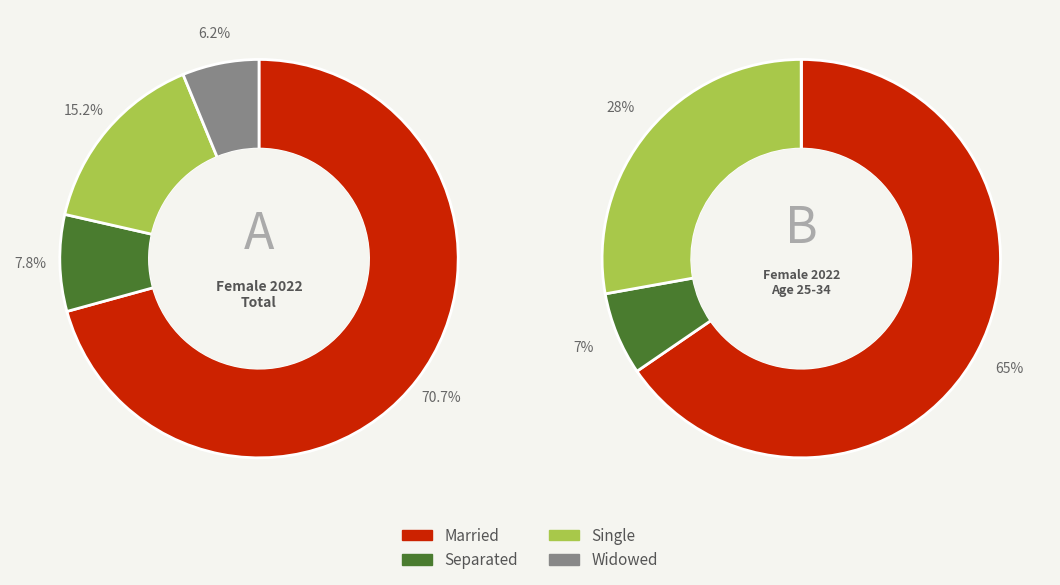

What percentage is the mts_details_sgle slice, to the nearest percent?

15%